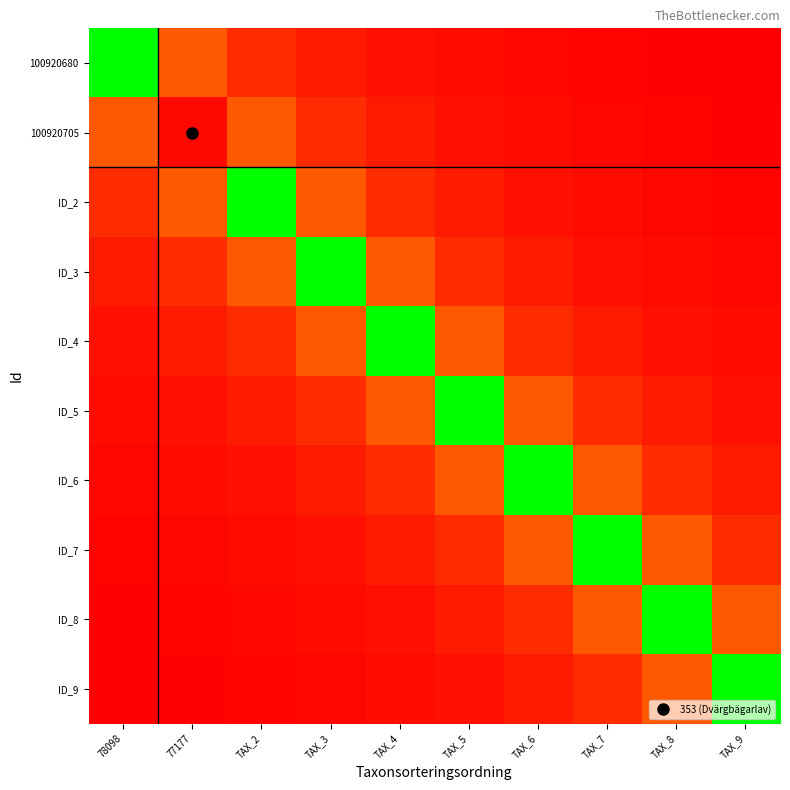

What is the total value across all series at TAX_2?

13701.2